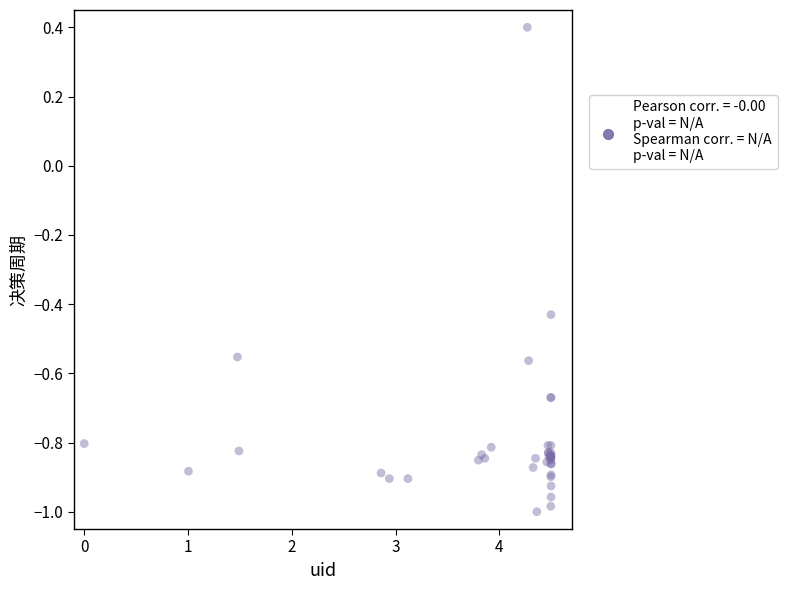

What Y value in the scatter plot is closest to 0?

0.4